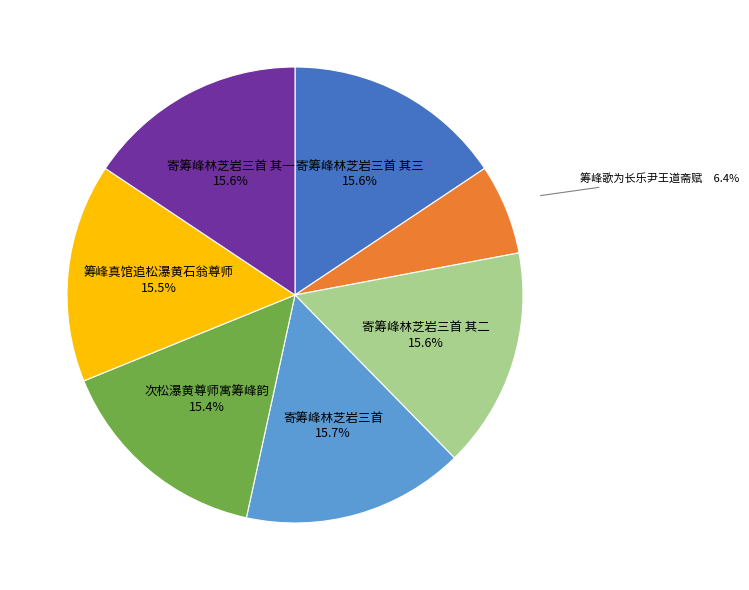

Approximately how many times larger is the value at 寄筹峰林芝岩三首 其二 compared to 次松瀑黄尊师寓筹峰韵?

1.0